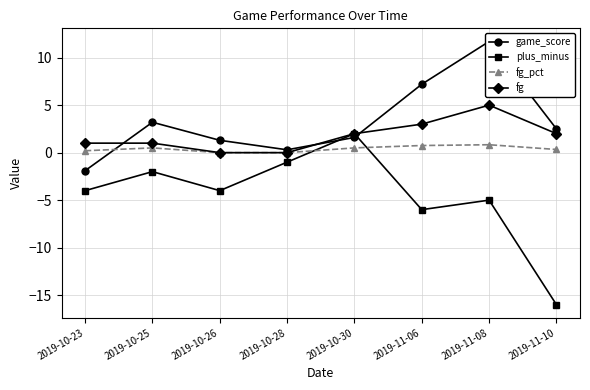

Reading left to right, list all the values displayed in this chart.

game_score: -1.9	3.2	1.3	0.3	1.6	7.2	11.7	2.5
plus_minus: -4.0	-2.0	-4.0	-1.0	2.0	-6.0	-5.0	-16.0
fg_pct: 0.2	0.5	0.0	0.0	0.5	0.8	0.8	0.3
fg: 1.0	1.0	0.0	0.0	2.0	3.0	5.0	2.0